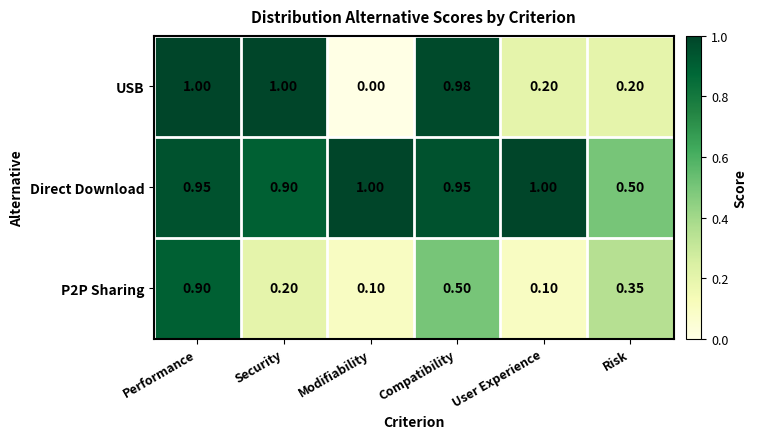

At which label is USB closest to 0?

Modifiability